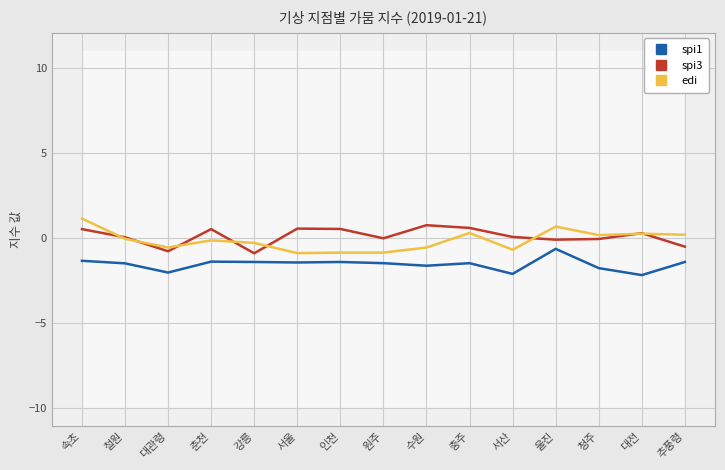

Where do edi and spi3 first cross each other?

속초 and 철원